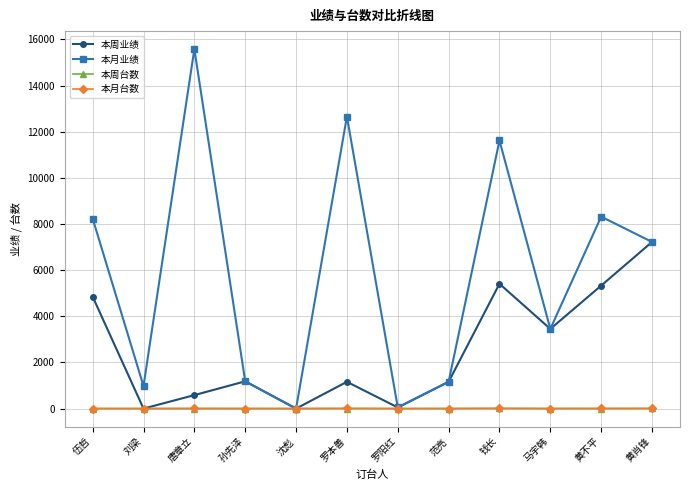

What is the difference between the maximum and minimum values in the 本周业绩 series?

7222